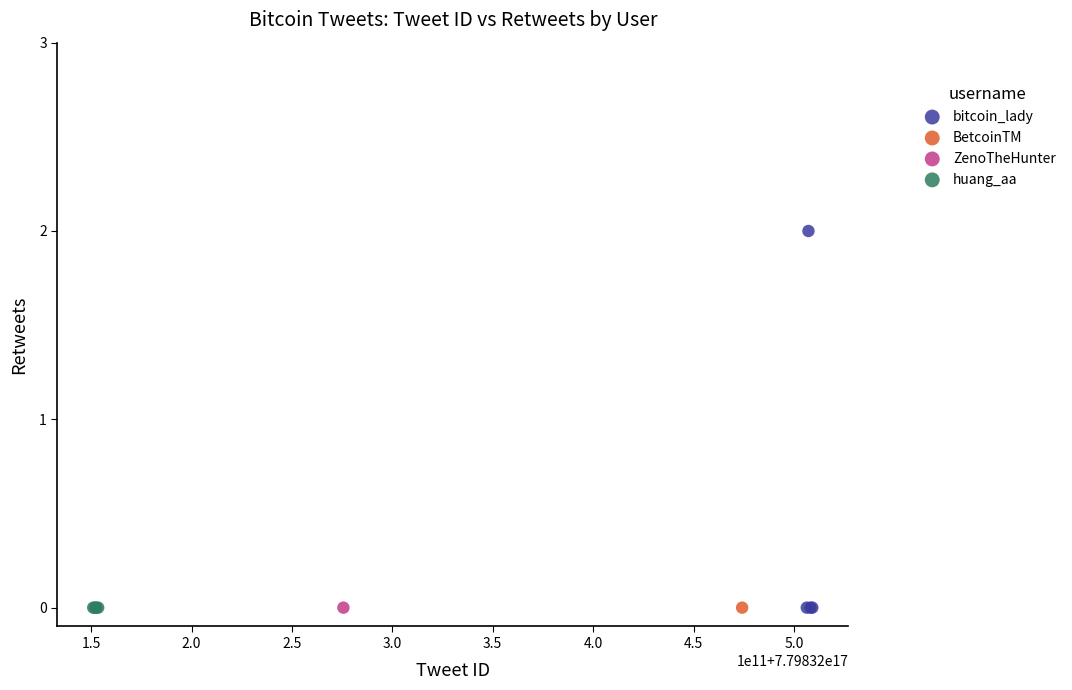

What are all the series names shown in the legend?

bitcoin_lady, BetcoinTM, ZenoTheHunter, huang_aa